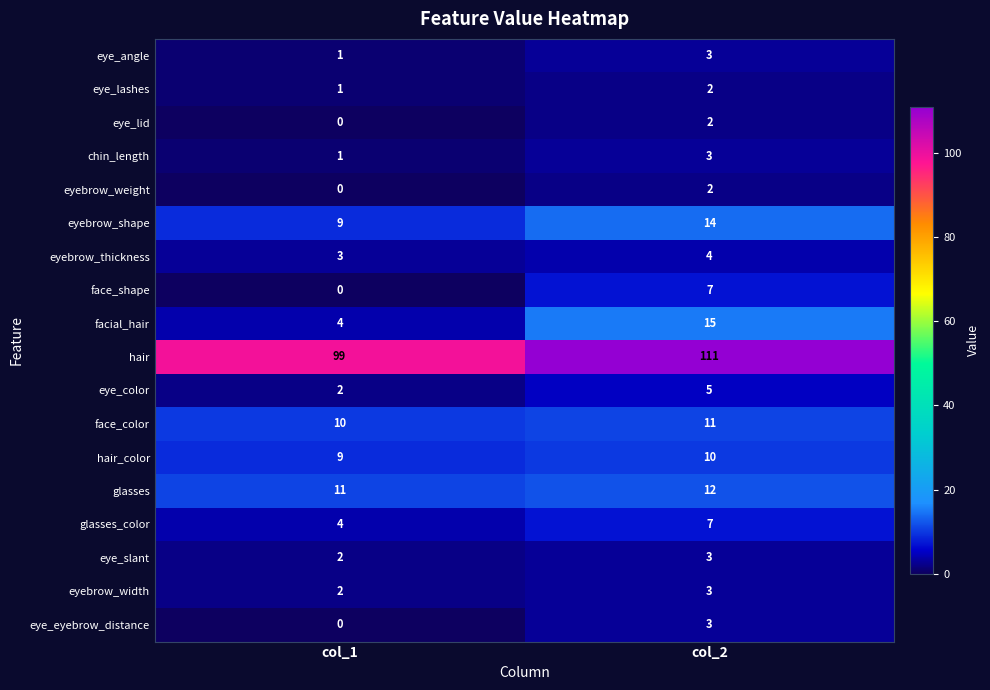

What is the spread (max minus min) of values at col_1?

99